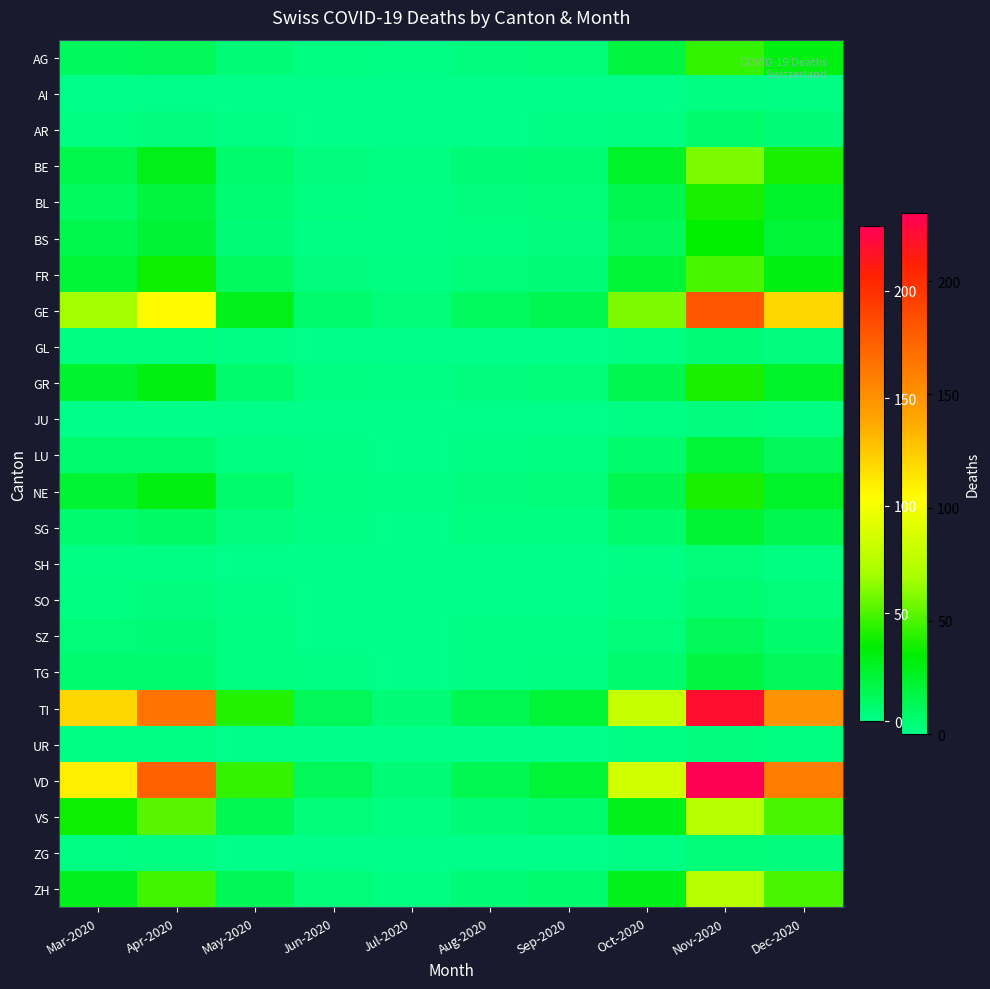

At Sep-2020, list the series in order from largest to smallest.

TI, VD, GE, VS, ZH, BE, FR, AG, BL, GR, NE, BS, LU, SG, TG, AR, SZ, AI, GL, JU, SH, SO, UR, ZG